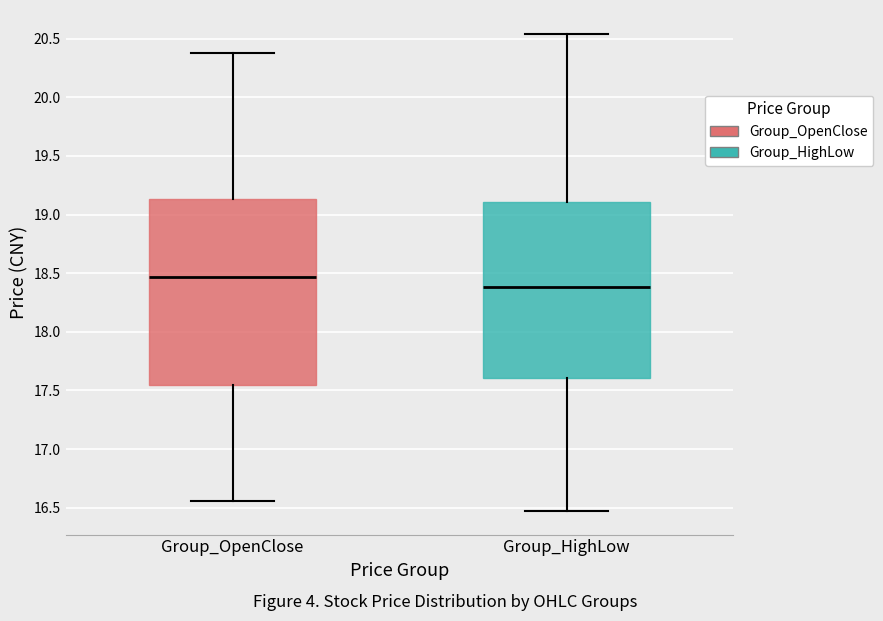

Reading left to right, read every box against the y-axis: the position of its median line, the range the box covers, and the ends of its whiskers. The values are not printed on the chart, so give them approximately, as read against the axis.

Group_OpenClose: median 18.45, box 17.55 to 19.15, whiskers 16.55 to 20.40
Group_HighLow: median 18.40, box 17.60 to 19.10, whiskers 16.45 to 20.55